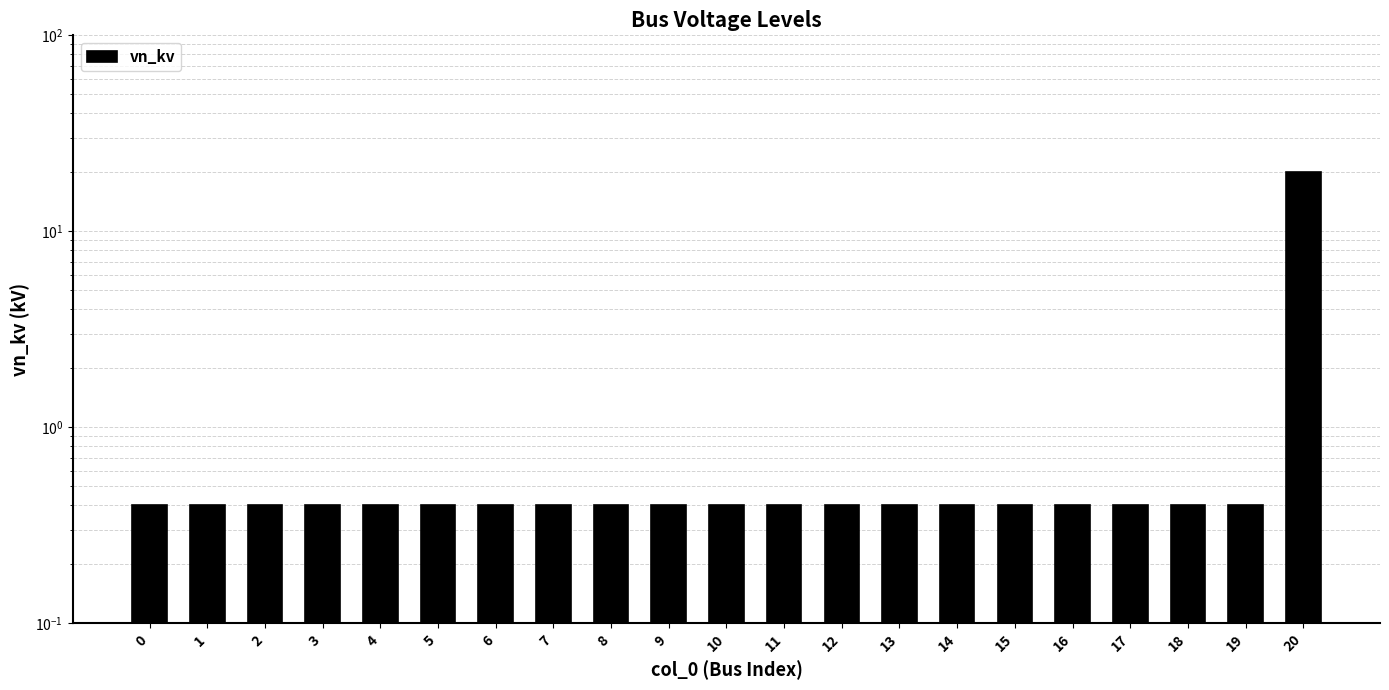

Is it true that the value at 4 is 0.4?

True